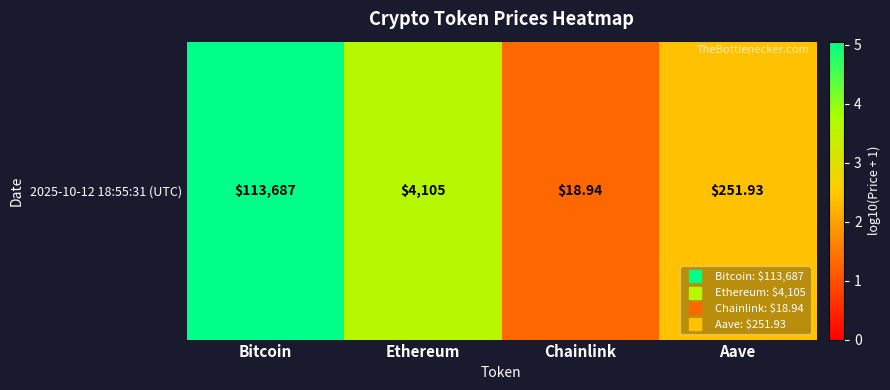

Reading left to right, list all the values displayed in this chart.

5.1	3.6	1.3	2.4